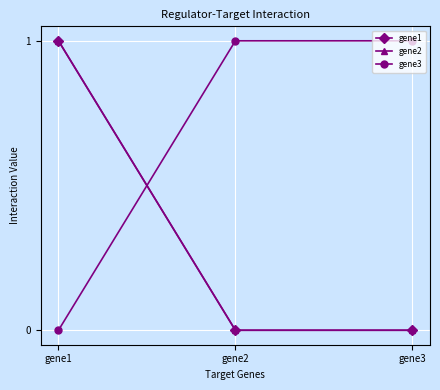

What is the difference between the gene2 values at gene2 and gene1?

1